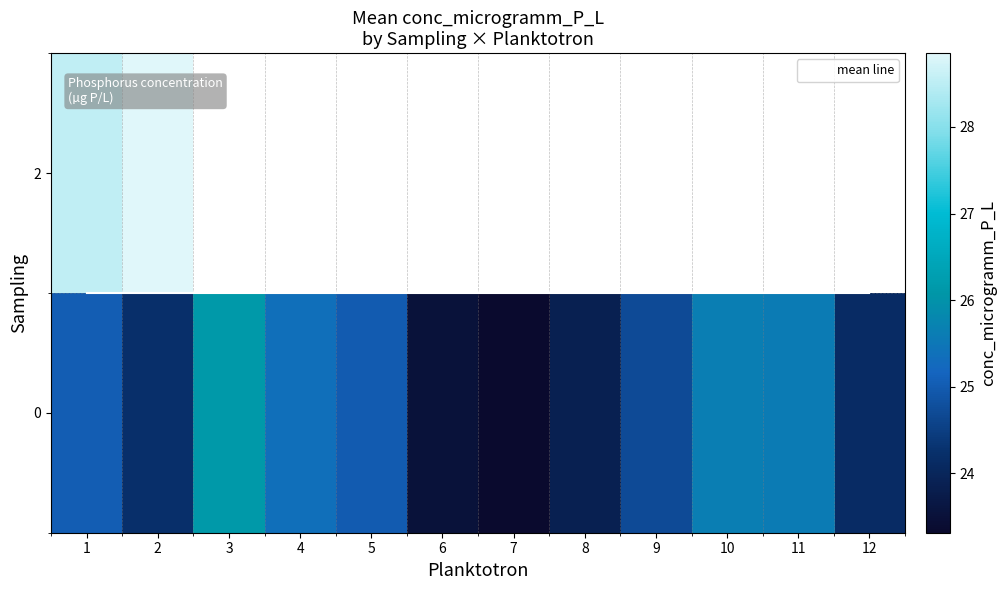

At which category is the sum across all series the highest?

1